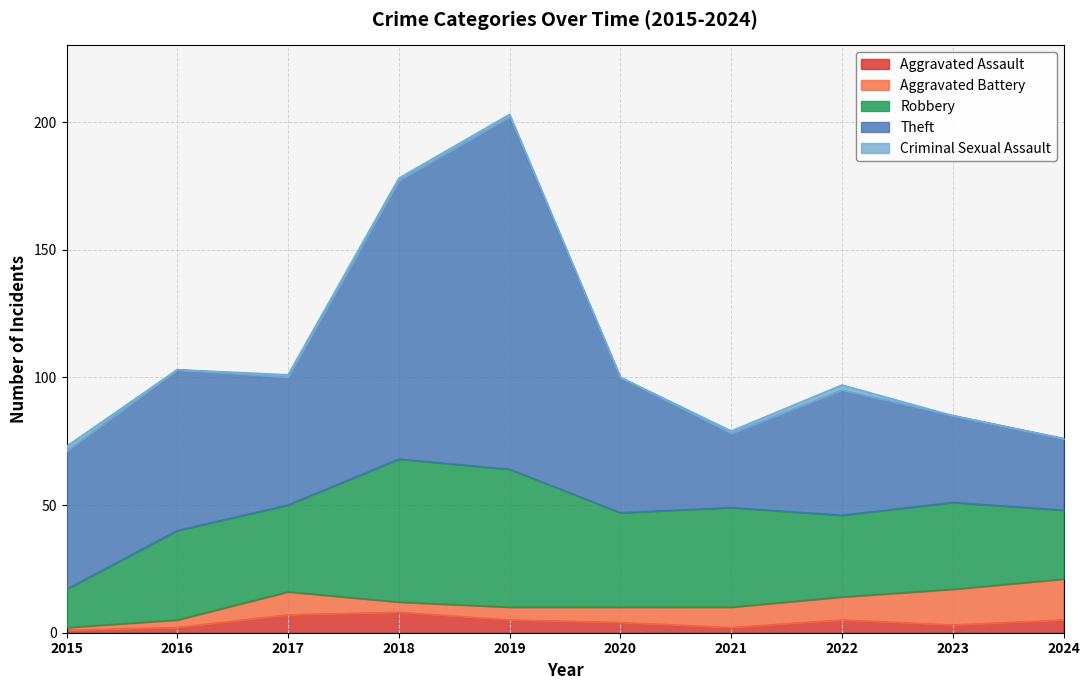

Which series has the widest spread of values?

Theft